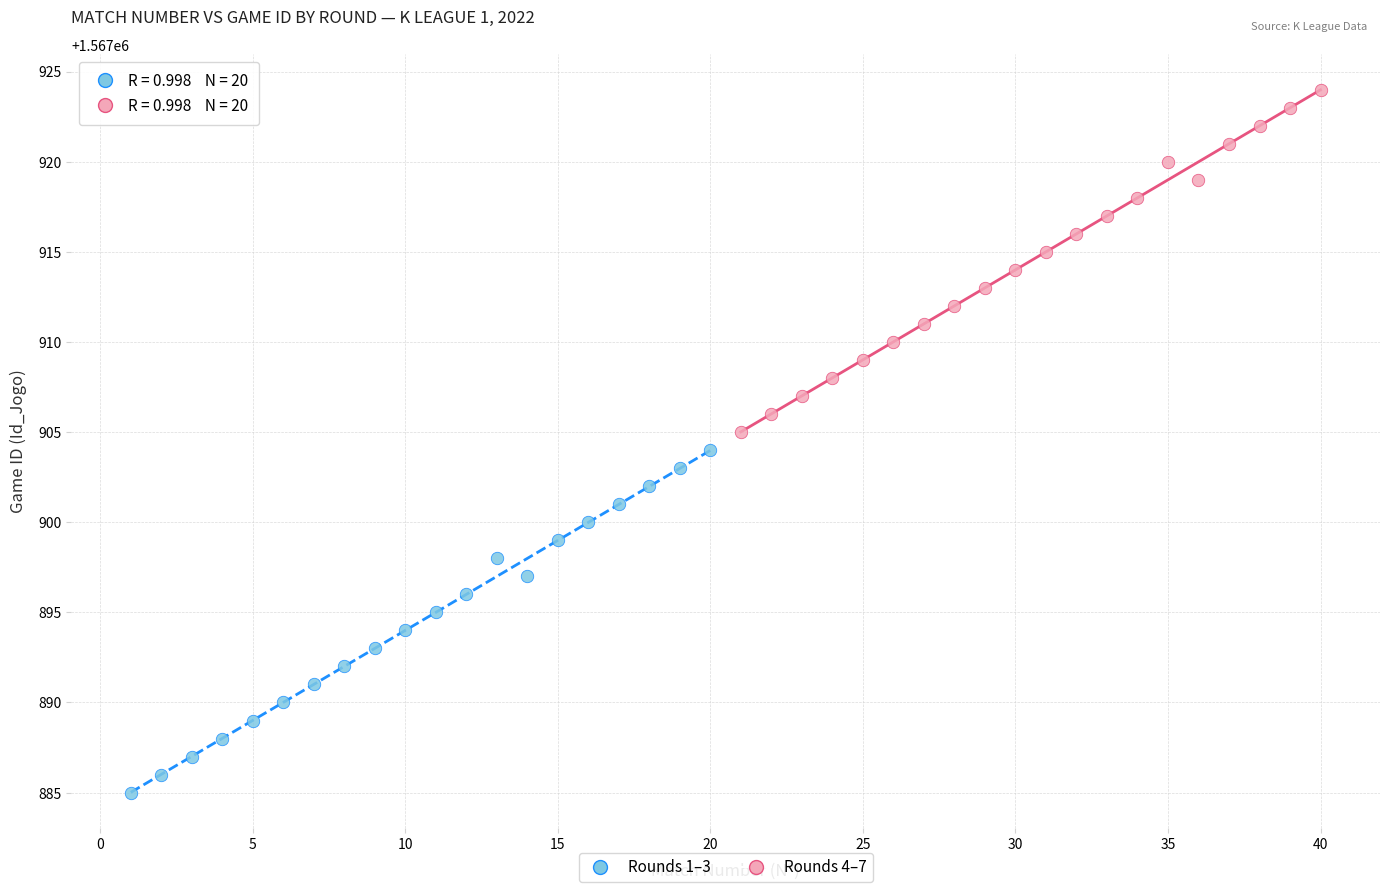

What are all the series names shown in the legend?

Rounds 1–3, Rounds 4–7